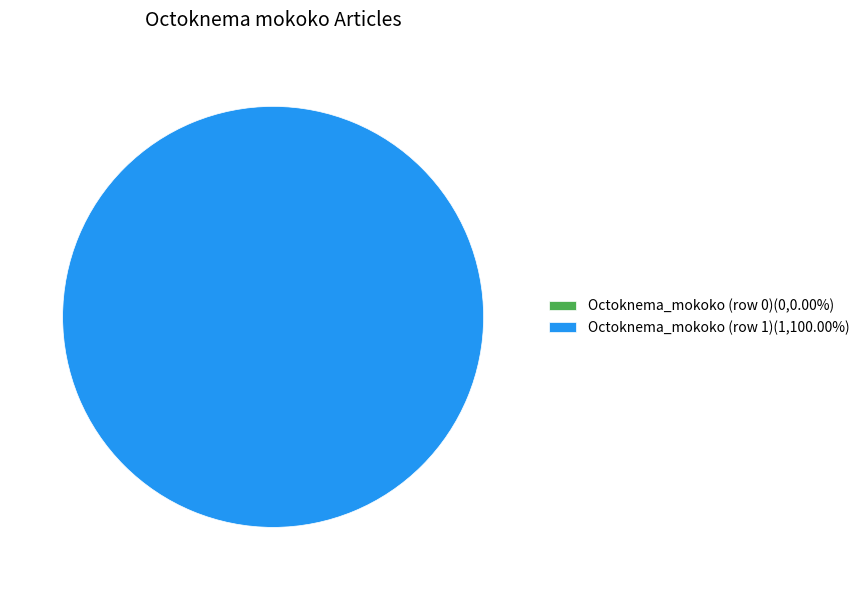

Rank the categories by value from lowest to highest.

Octoknema_mokoko (row 0), Octoknema_mokoko (row 1)